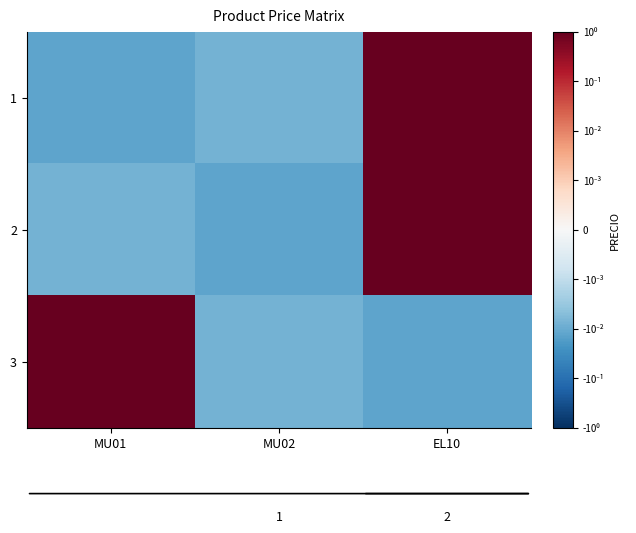

Between EL10 and MU01, which is larger?

EL10